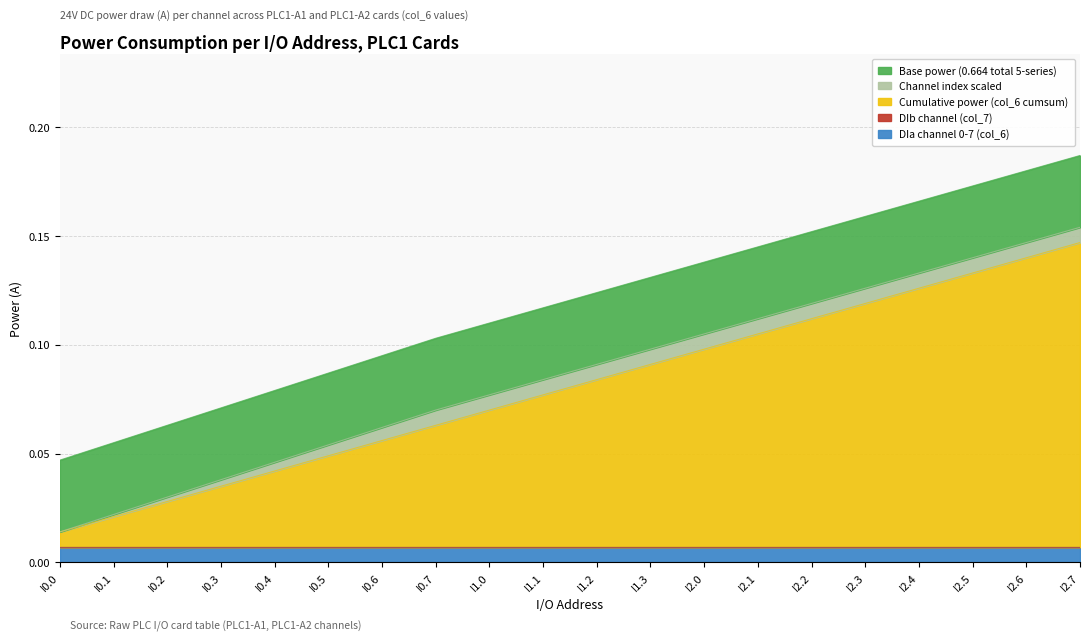

Where is DIb channel (col_7) nearest to the value 0?

I0.0